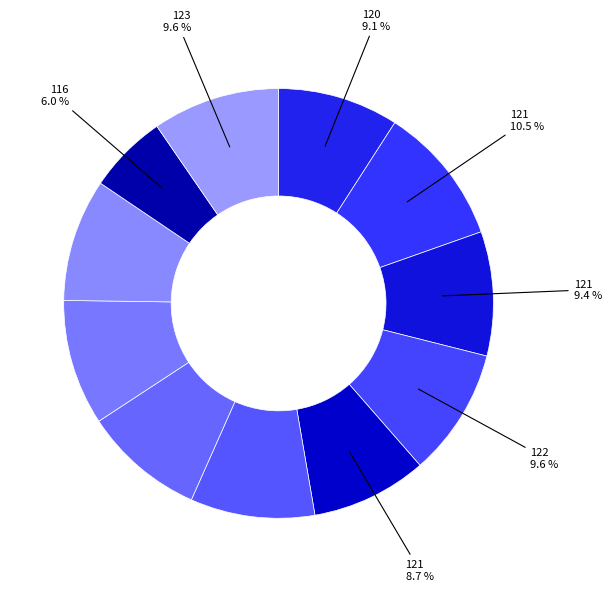

What is the largest slice in the pie chart?

121